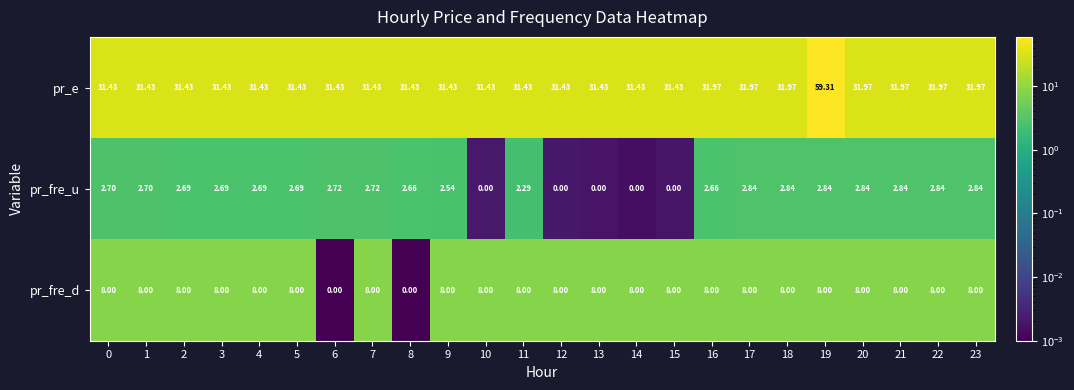

List the series in order of their overall mean, lowest first.

pr_fre_u, pr_fre_d, pr_e